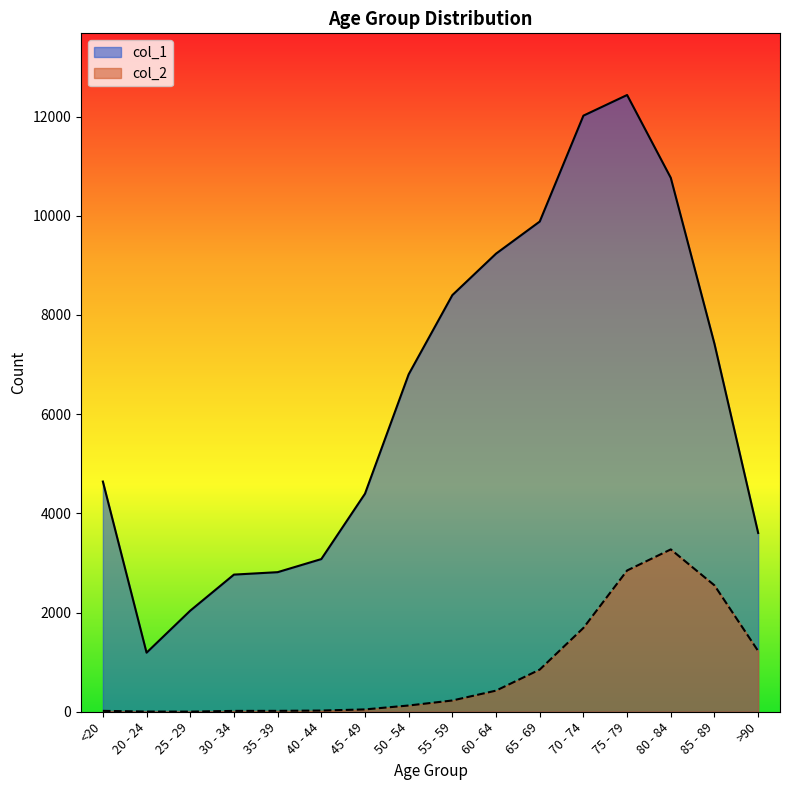

At which label does col_2 first exceed 227?

60 - 64